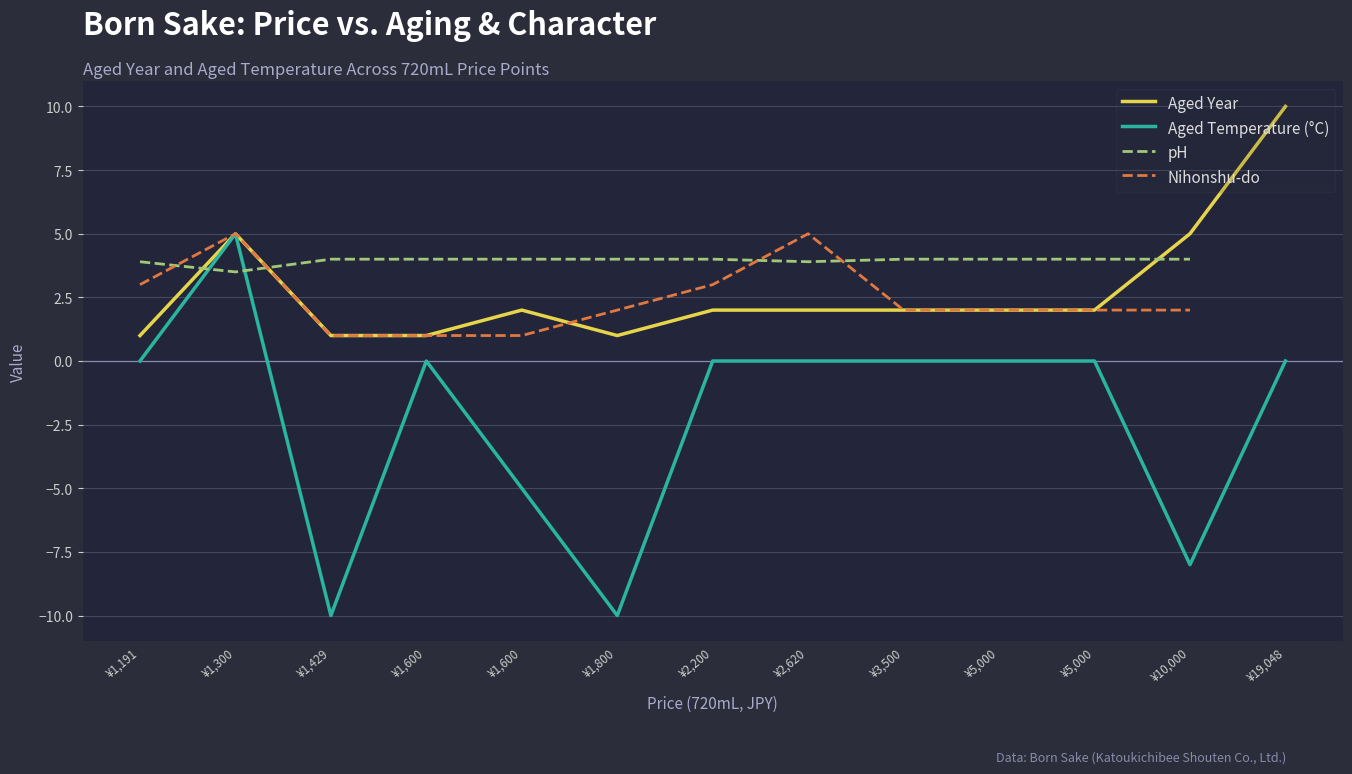

What is the difference between the Aged Temperature (°C) values at ¥1,800 and ¥2,620?

10